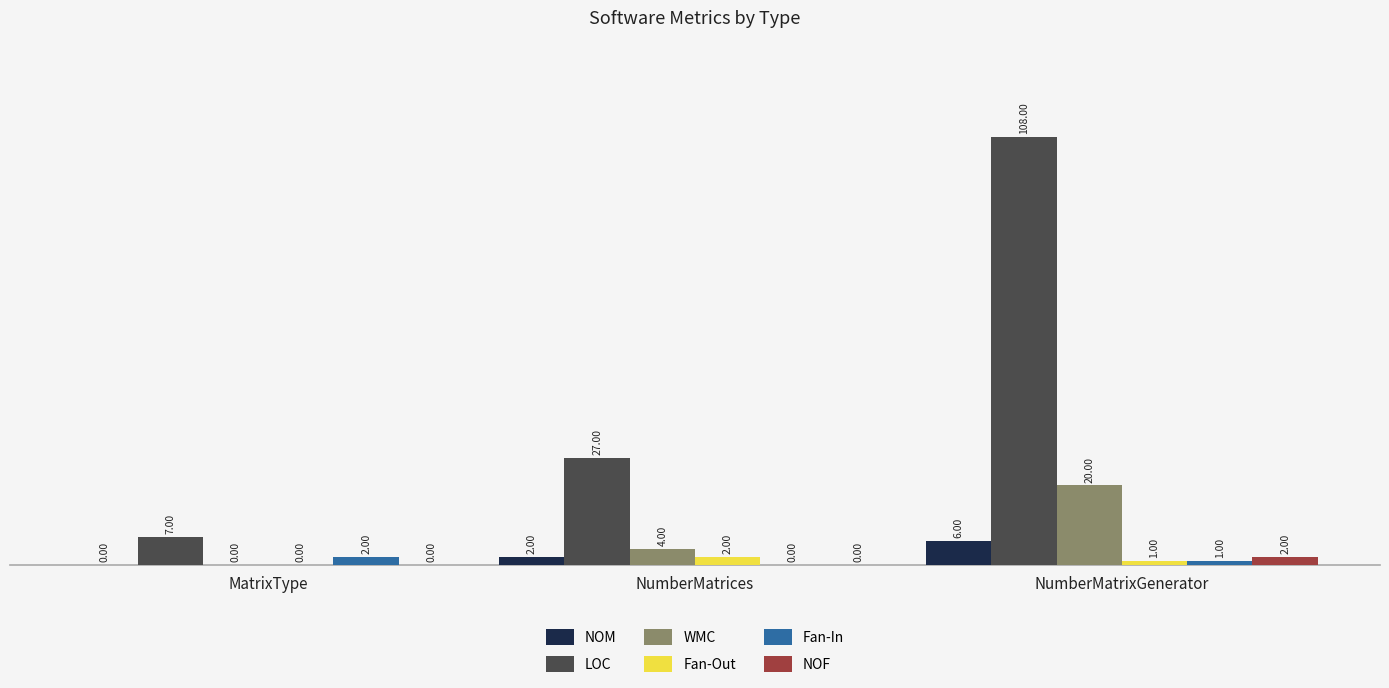

What is the total value across all series at NumberMatrixGenerator?

138